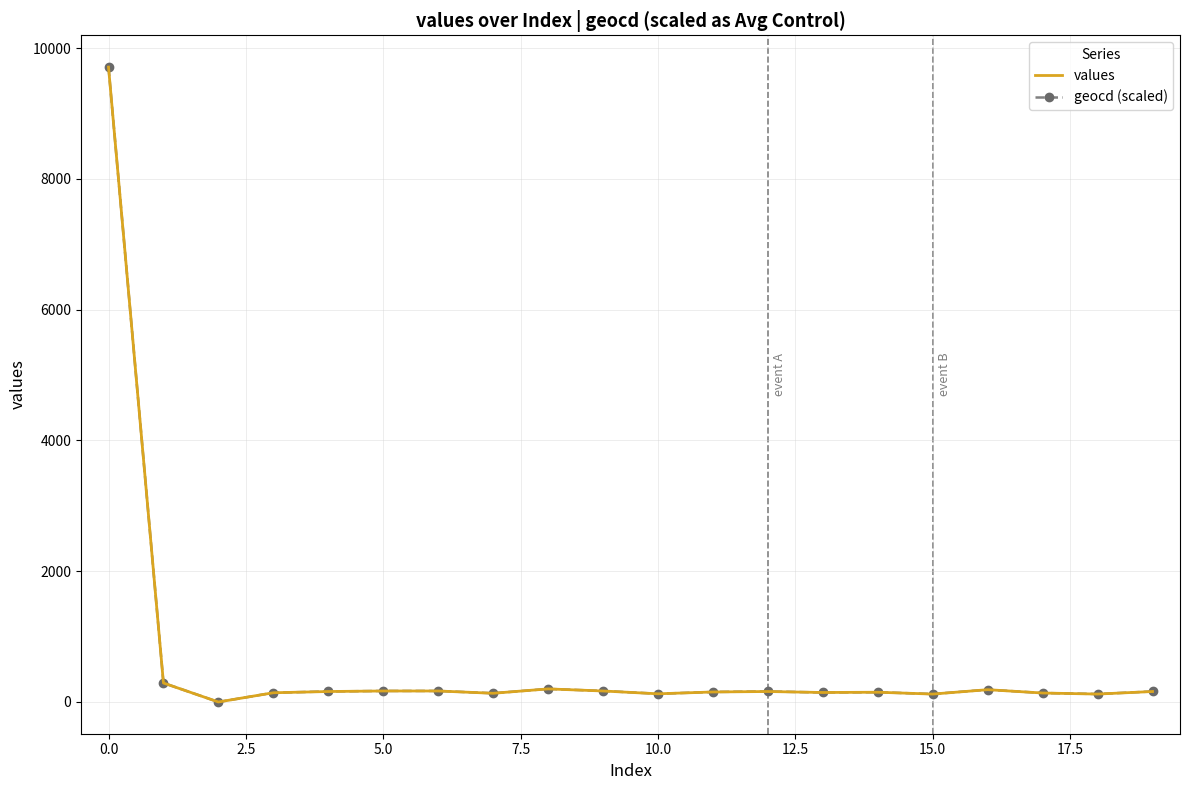

True or false: geocd (scaled) has more than 1 points higher than both neighbors.

True